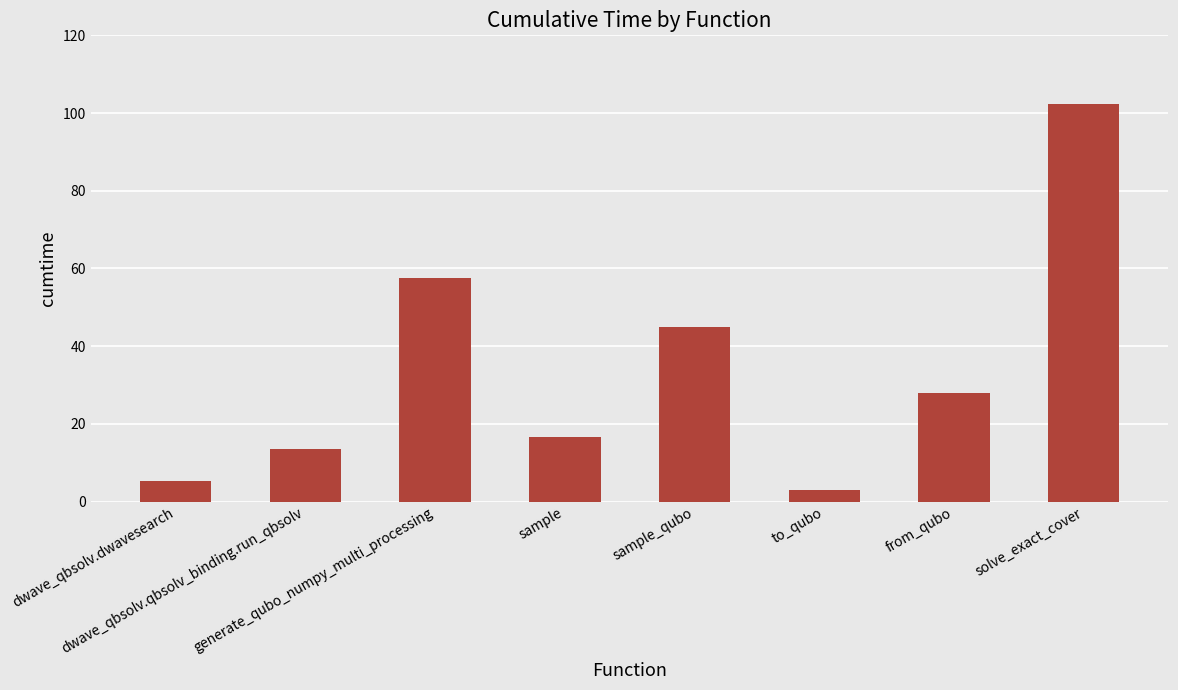

What is the maximum value shown in the chart?

102.3